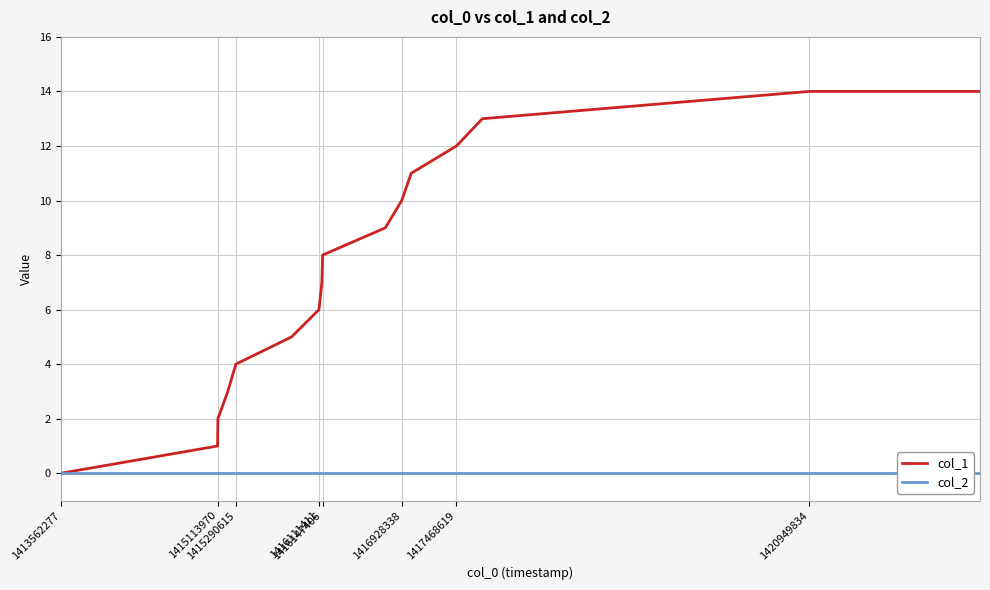

Which series has the largest total across all categories?

col_1